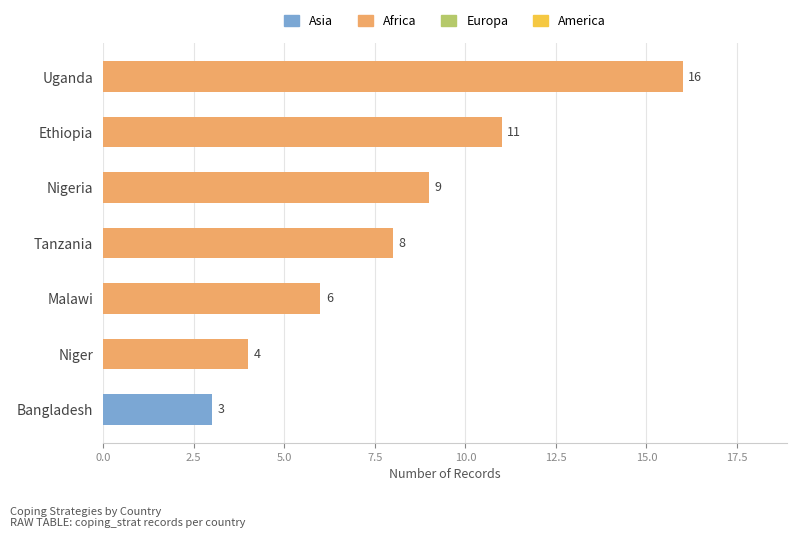

Approximately how many times larger is the value at Uganda compared to Niger?

4.0